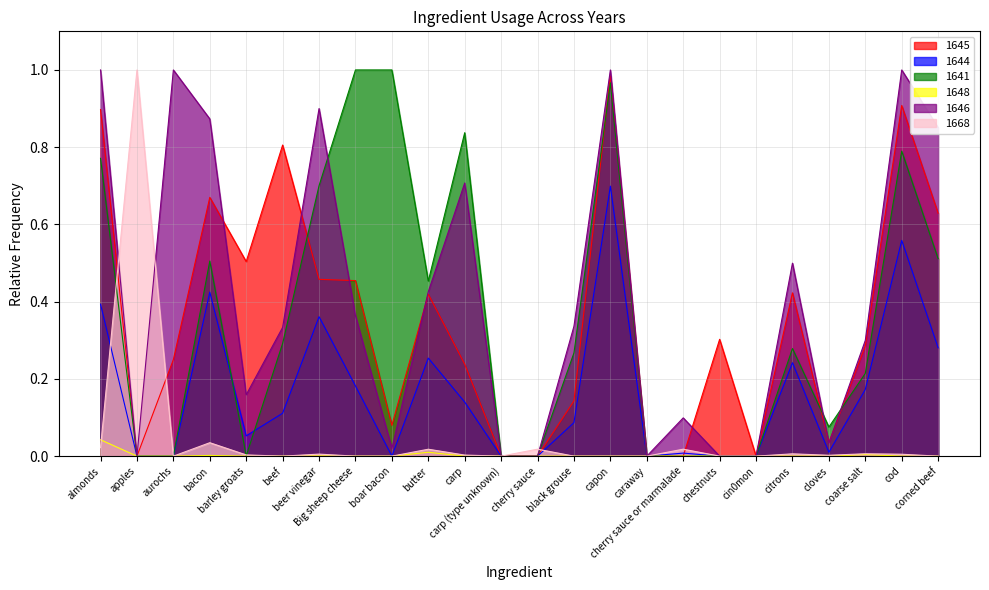

At which category does 1644 reach its first local valley?

barley groats